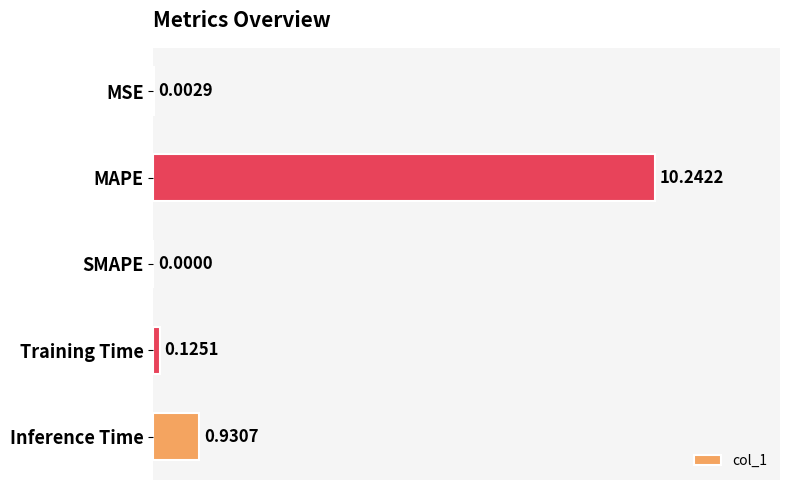

At which label is the value closest to 5?

Inference Time